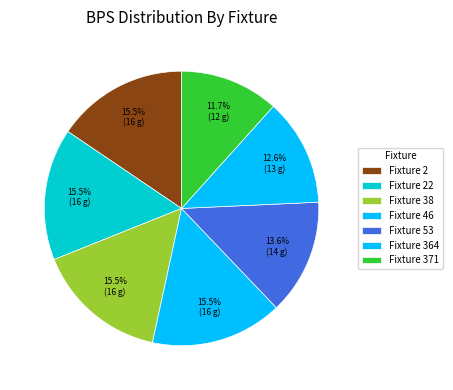

Which slice is the largest?

2